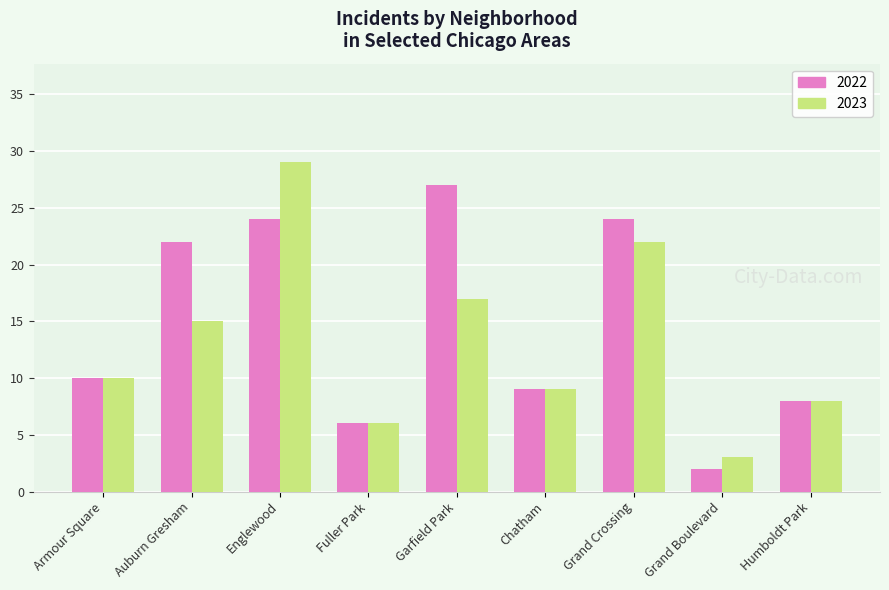

What is the label of the 2nd bar from the left?

Auburn Gresham